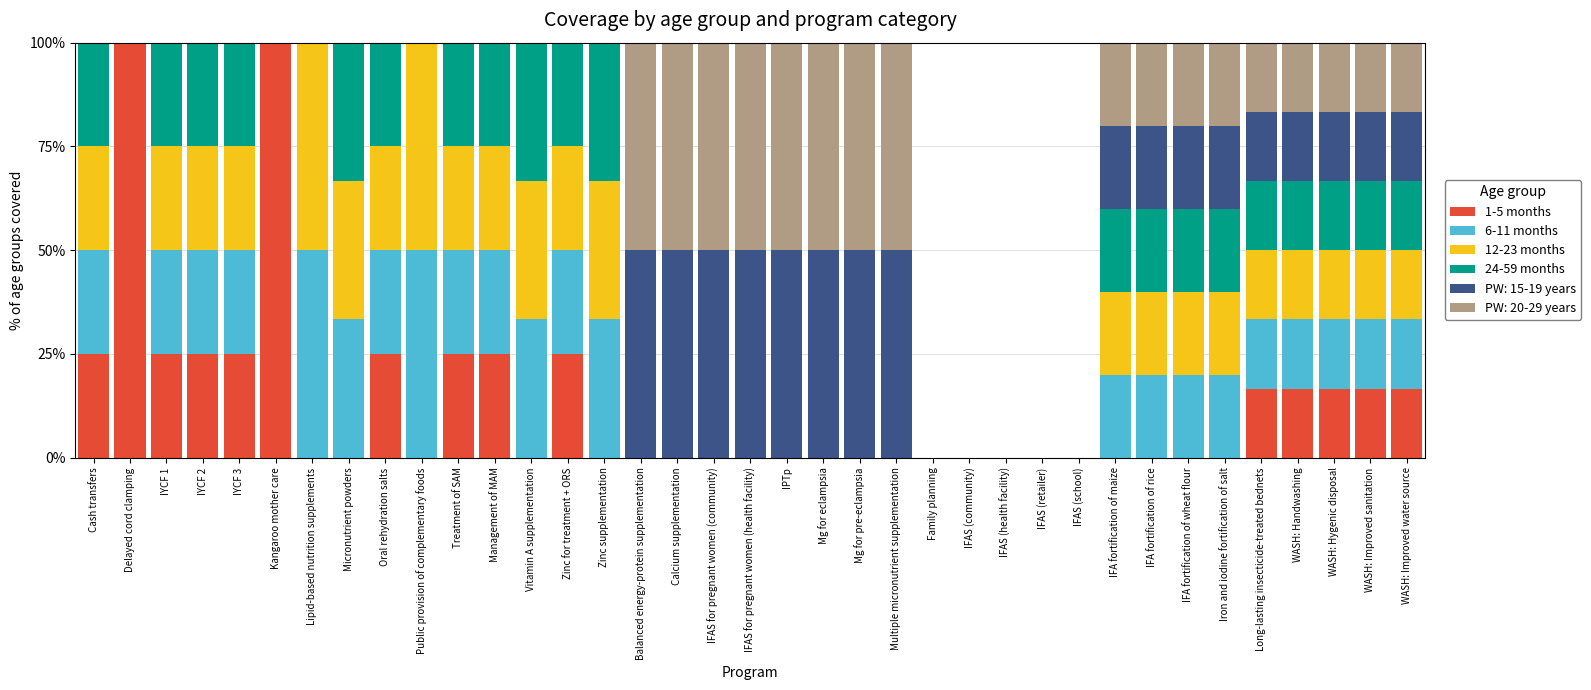

How many categories are shown in the chart?

37